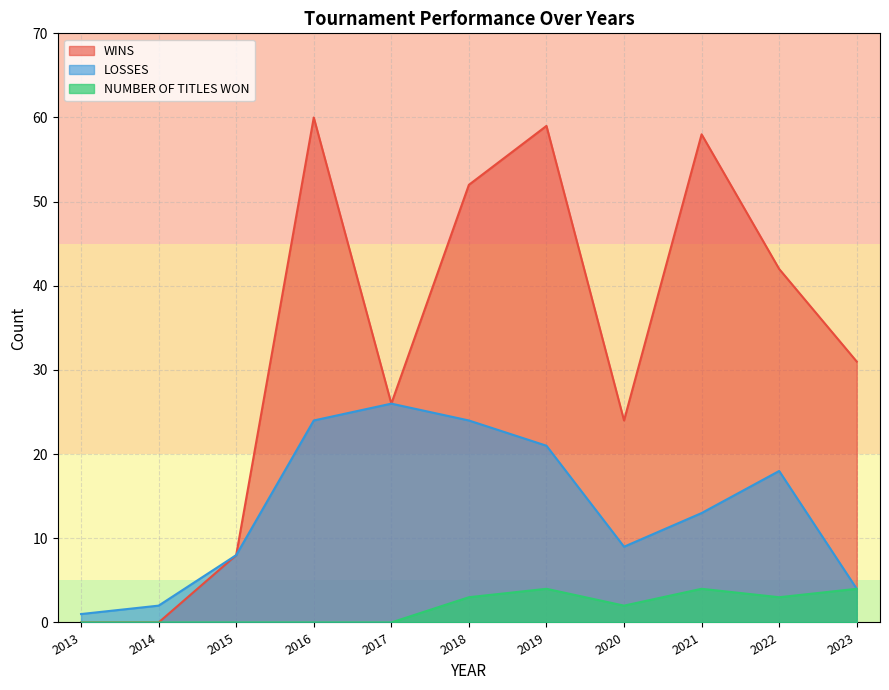

At which category does WINS reach its first local valley?

2017